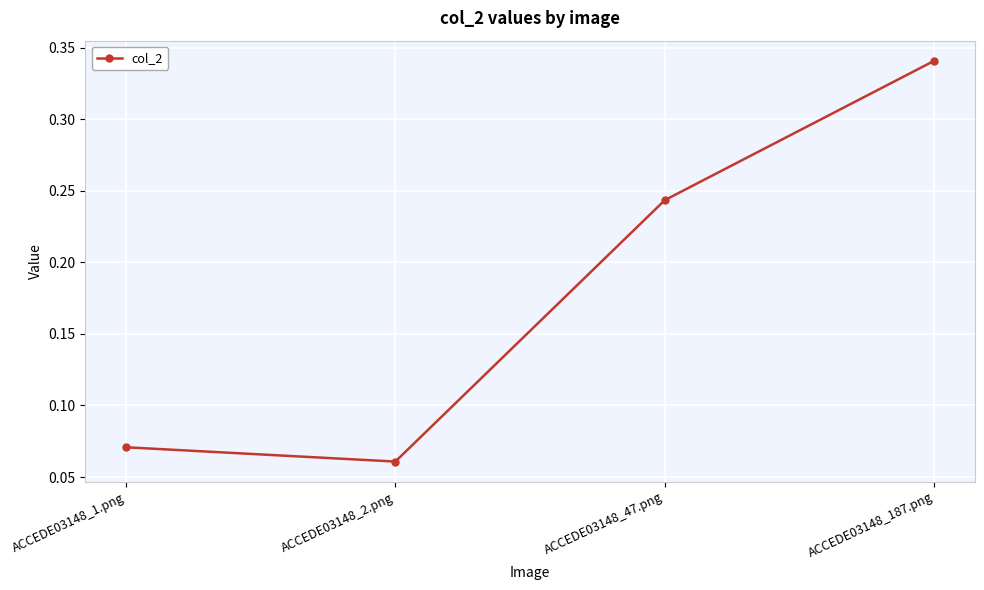

Which category has the highest value across all series?

ACCEDE03148_187.png